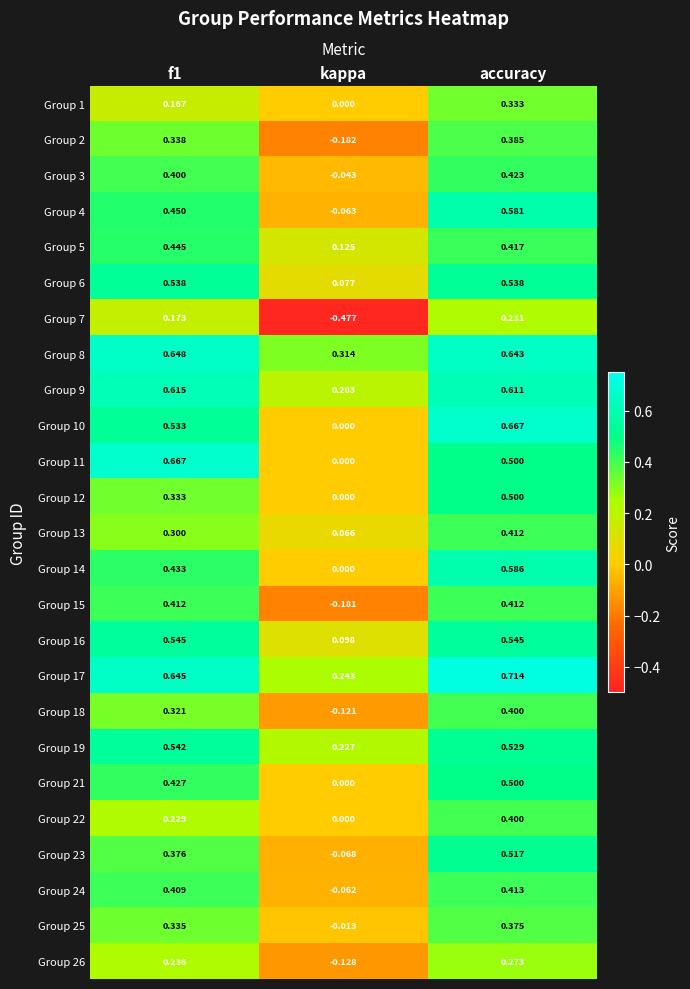

At which category is the sum across all series the highest?

accuracy